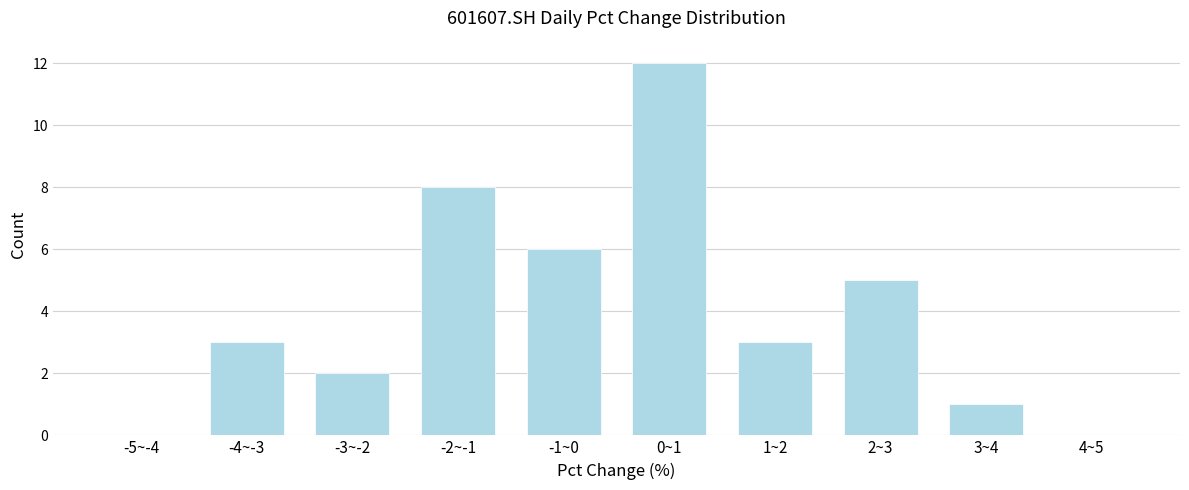

Reading left to right, what are all the values shown in this chart?

-5~-4=0	-4~-3=3	-3~-2=2	-2~-1=8	-1~0=6	0~1=12	1~2=3	2~3=5	3~4=1	4~5=0